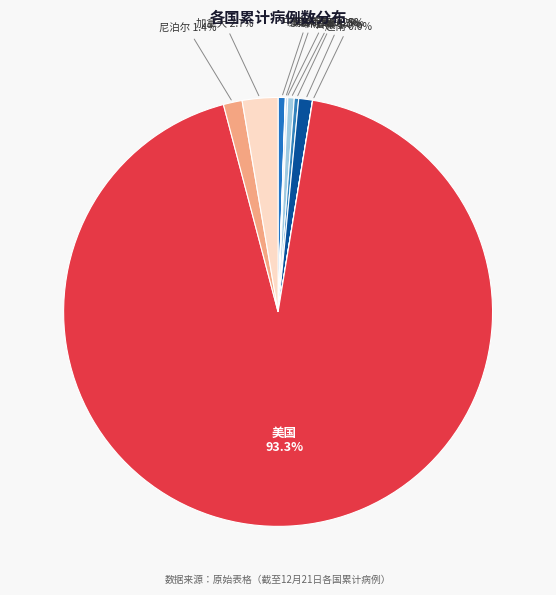

Which slice represents more than half of the pie?

美国